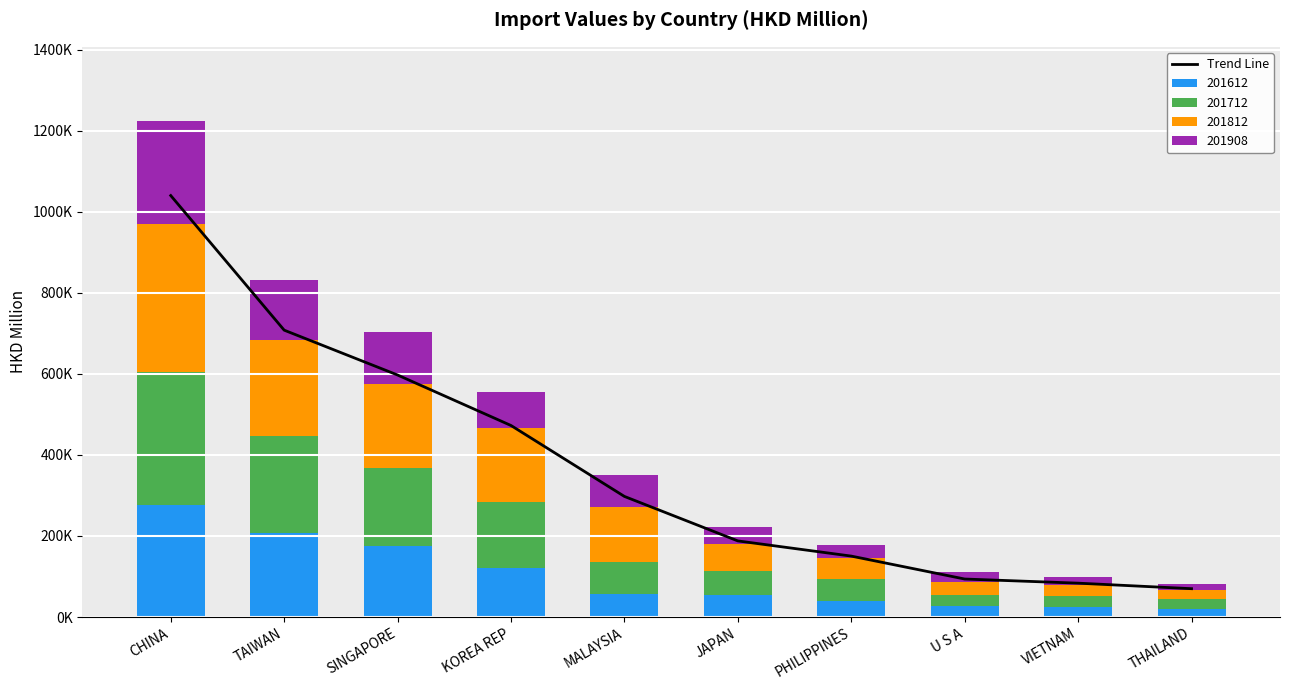

Between THAILAND and U S A, which is larger?

U S A